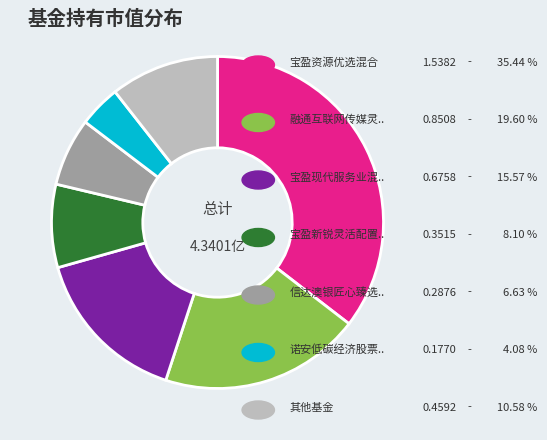

Is there a majority slice in this chart?

No